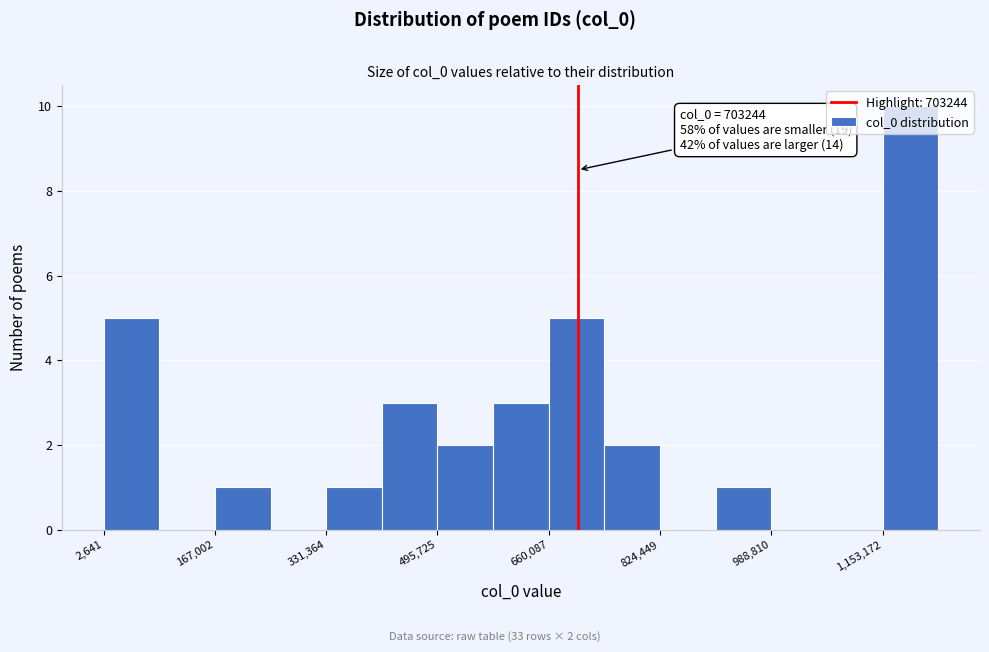

Over which range of the x-axis is the bar tallest?

1160000 to 1240000